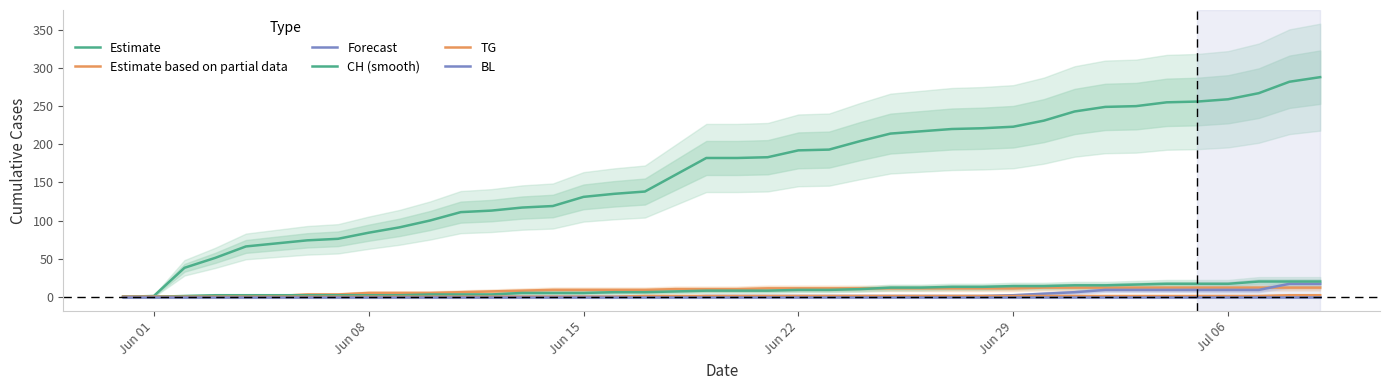

Does the chart display data point markers on the line(s)?

No